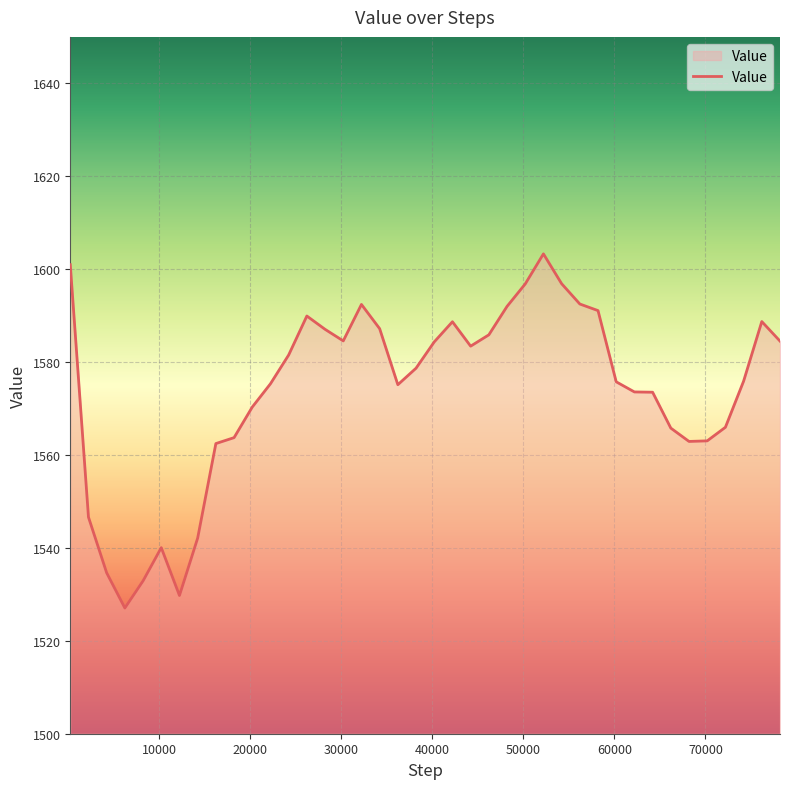

What is the maximum value shown in the chart?

1603.3